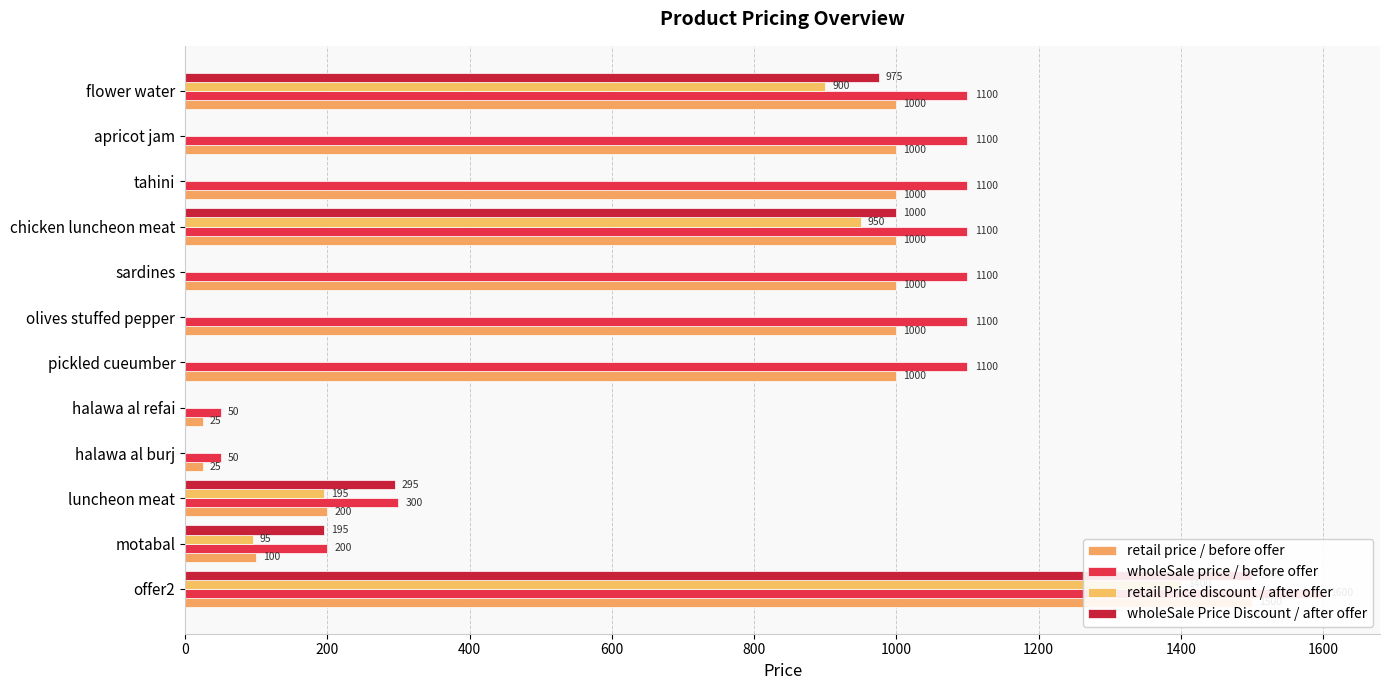

What are all the series names shown in the legend?

retail price / before offer, wholeSale price / before offer, retail Price discount / after offer, wholeSale Price Discount / after offer